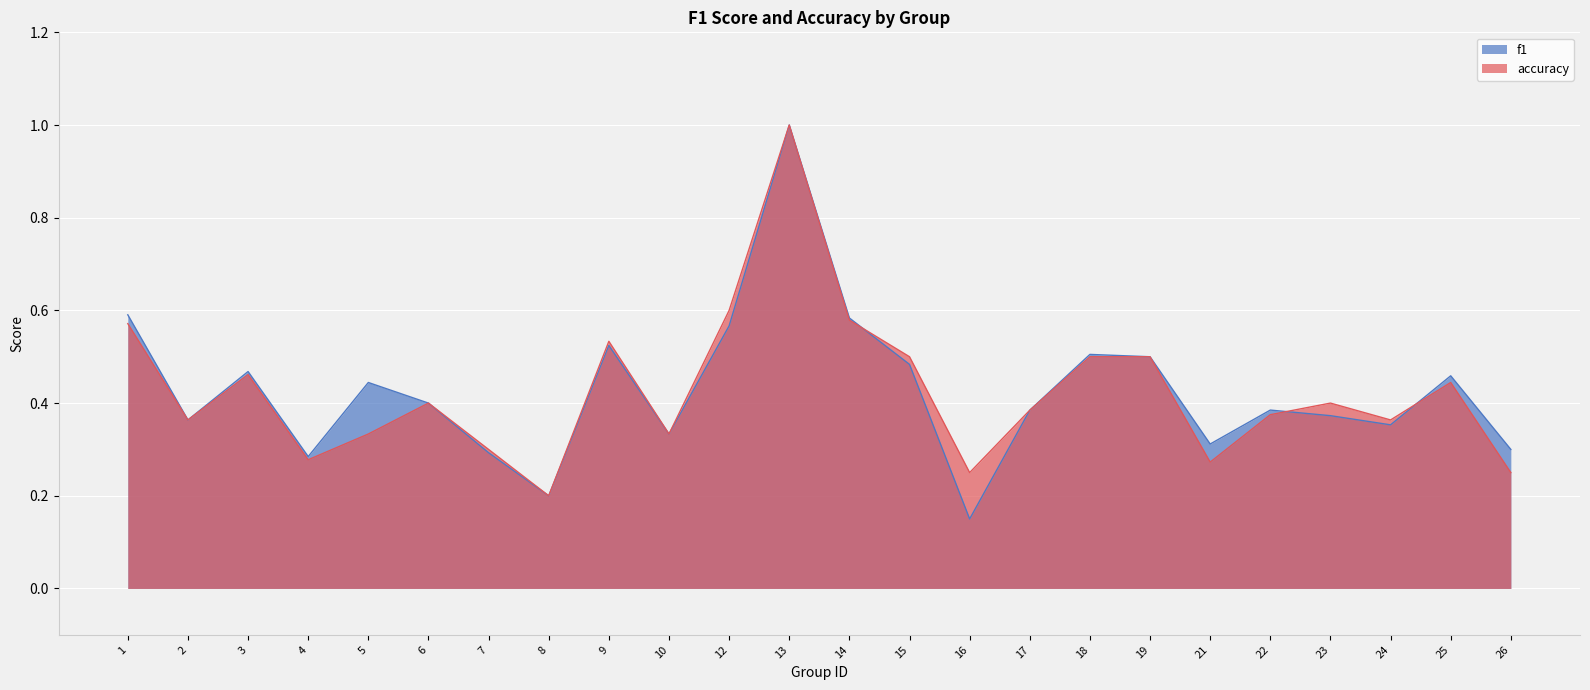

List the series in order of their peak value, highest first.

f1, accuracy